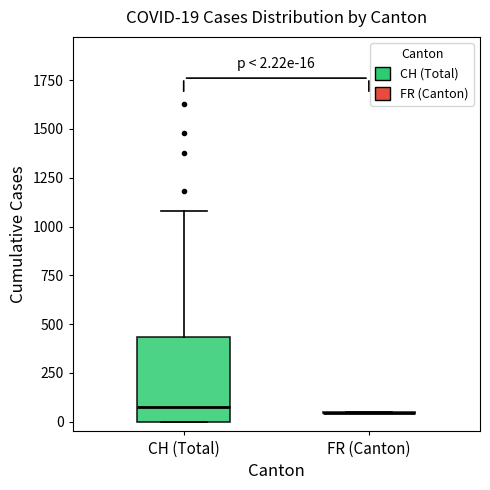

Which box is the tallest, from its lower edge to its upper edge?

CH (Total)